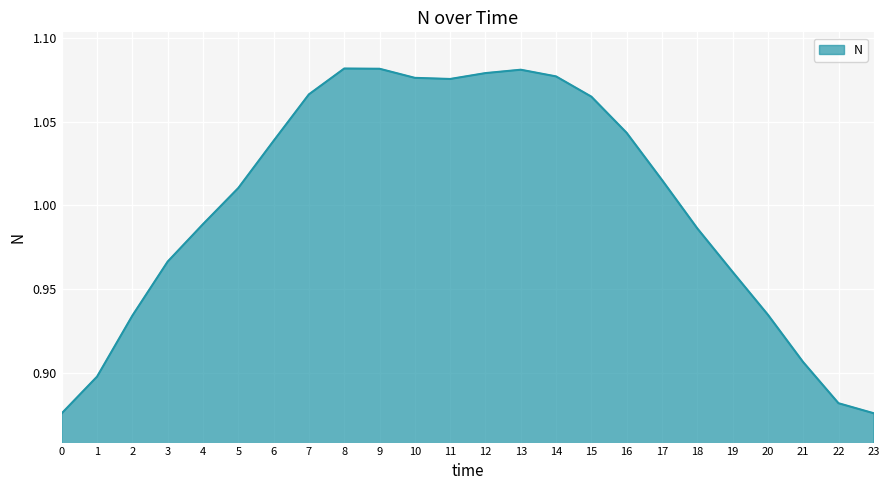

The chart shows a value of 0.5 at 19. True or false?

False